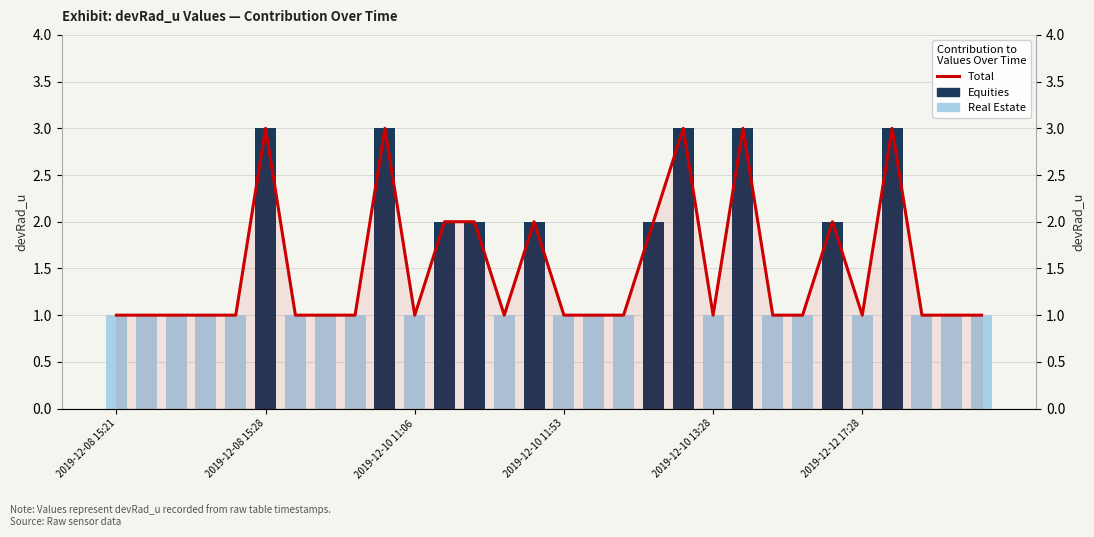

Reading left to right, list all the values displayed in this chart.

Equities: 0	0	0	0	0	3	0	0	0	3	0	2	2	0	2	0	0	0	2	3	0	3	0	0	2	0	3	0	0	0
Real Estate: 1	1	1	1	1	0	1	1	1	0	1	0	0	1	0	1	1	1	0	0	1	0	1	1	0	1	0	1	1	1
Total: 1	1	1	1	1	3	1	1	1	3	1	2	2	1	2	1	1	1	2	3	1	3	1	1	2	1	3	1	1	1